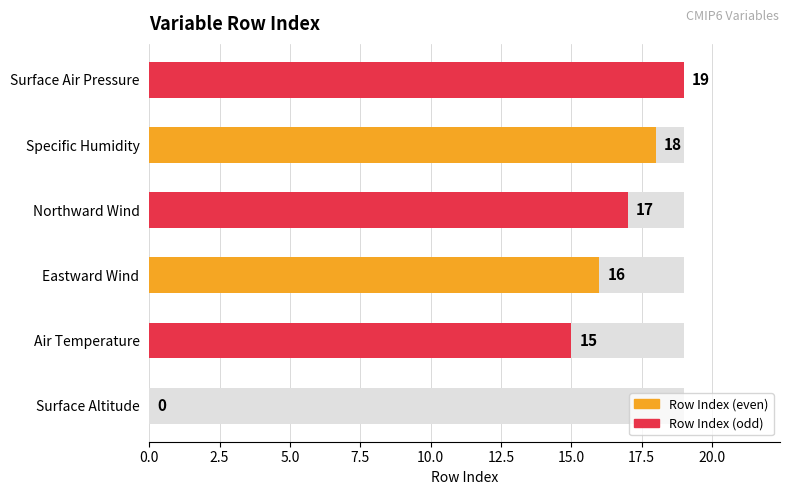

Does the chart contain any negative values?

No